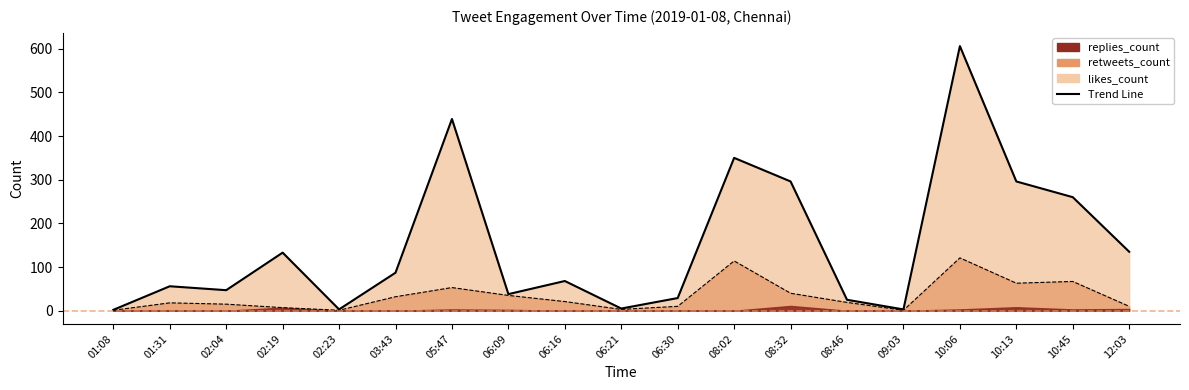

What is the label of the 4th point from the right?

10:06